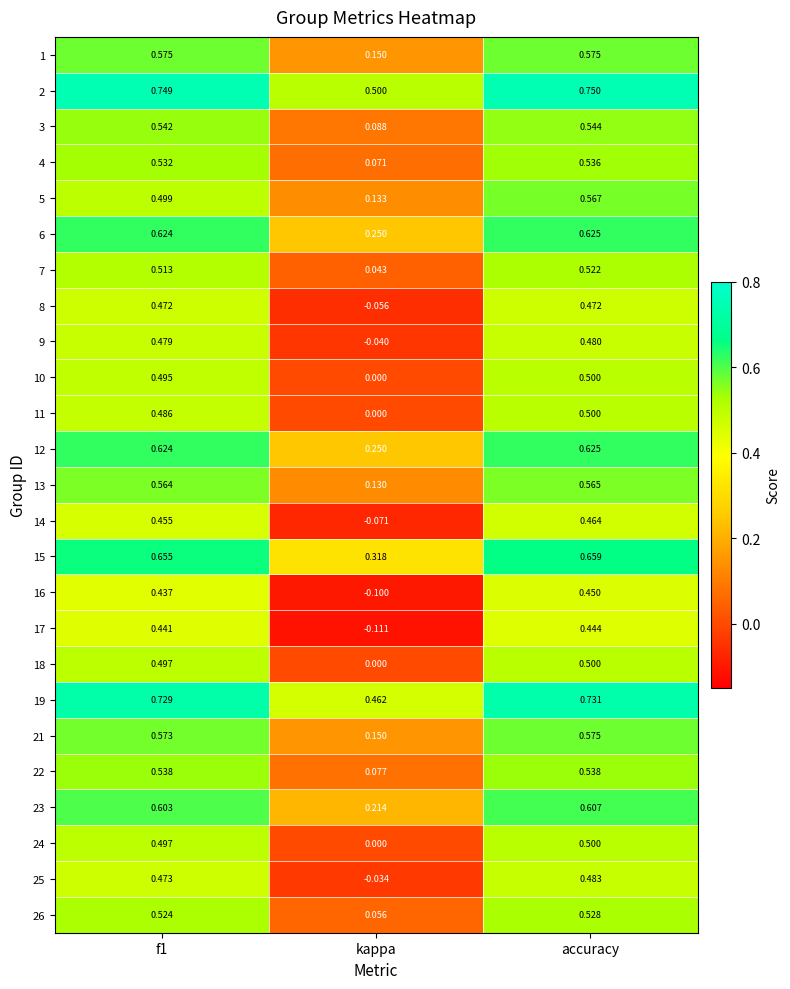

Is the value of 3 at accuracy greater than the value of 10 at kappa?

Yes